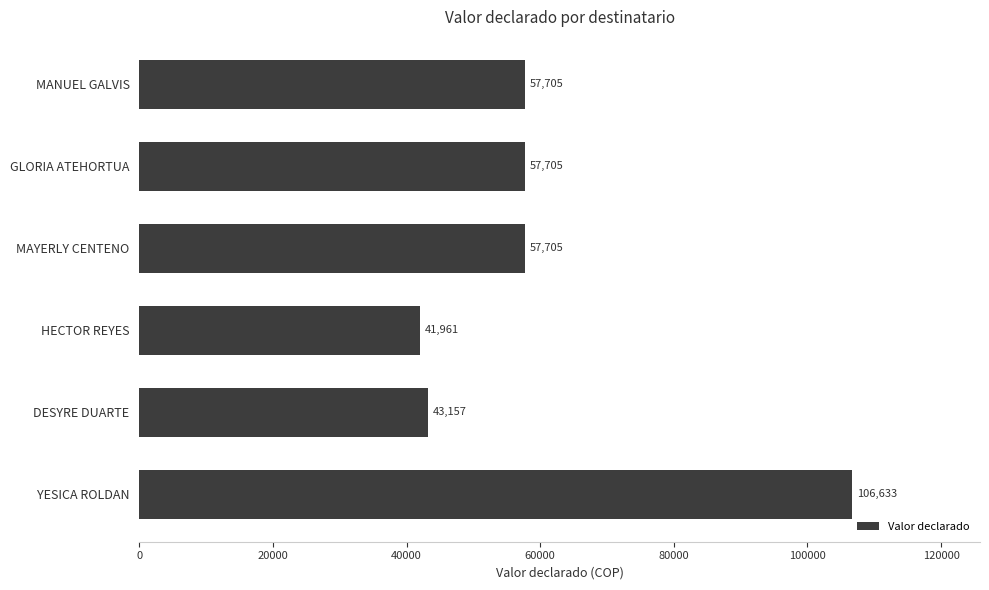

Reading bottom to top, list all the values displayed in this chart.

106633	43157	41961	57705	57705	57705